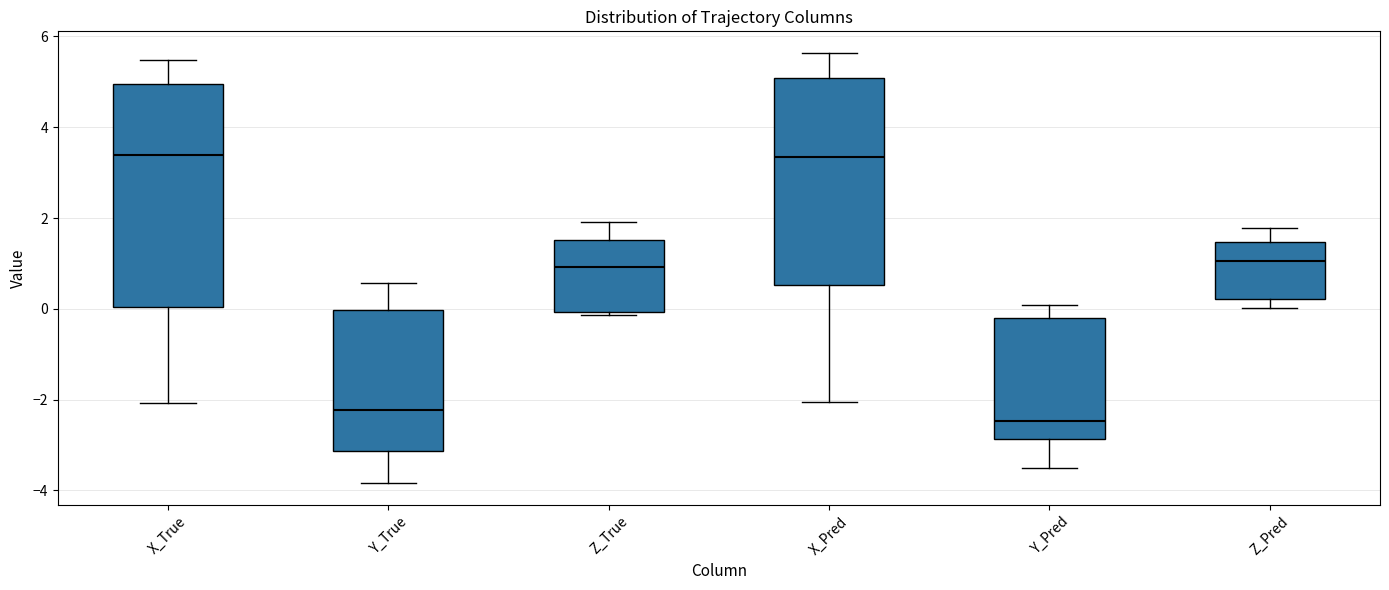

Which box's median line is the lowest?

Y_Pred